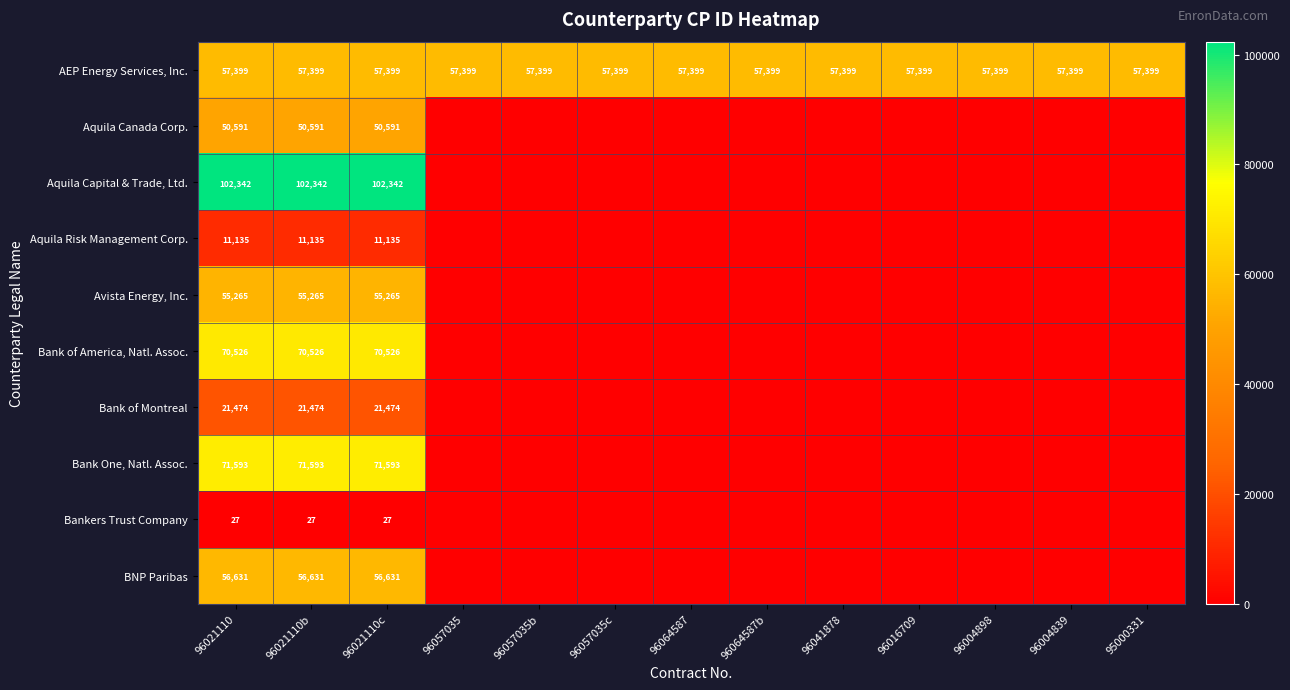

True or false: BNP Paribas has a value of 17876 at 96021110.

False